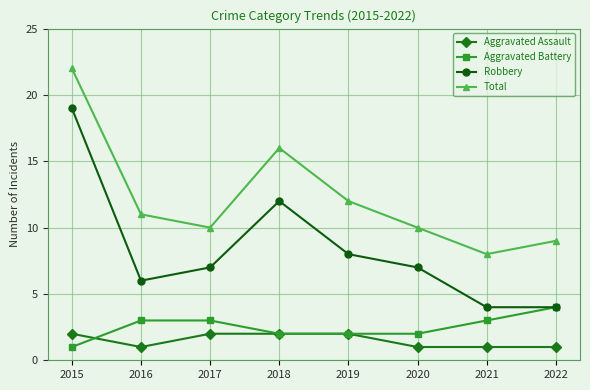

What is the highest value of the Robbery series?

19